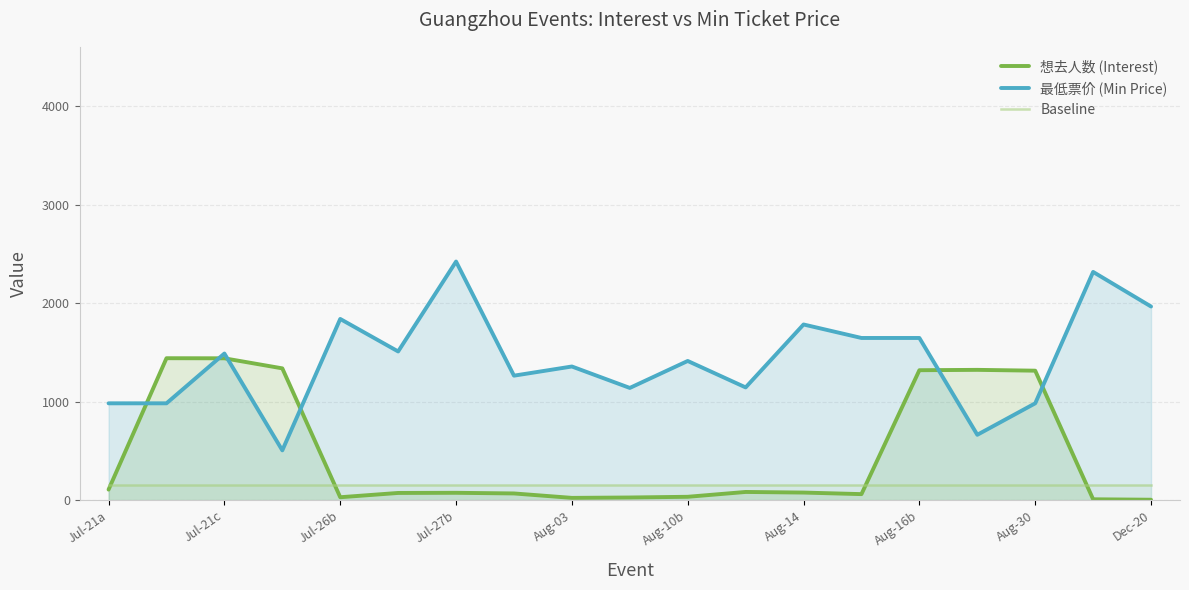

Does the chart display data point markers on the line(s)?

No